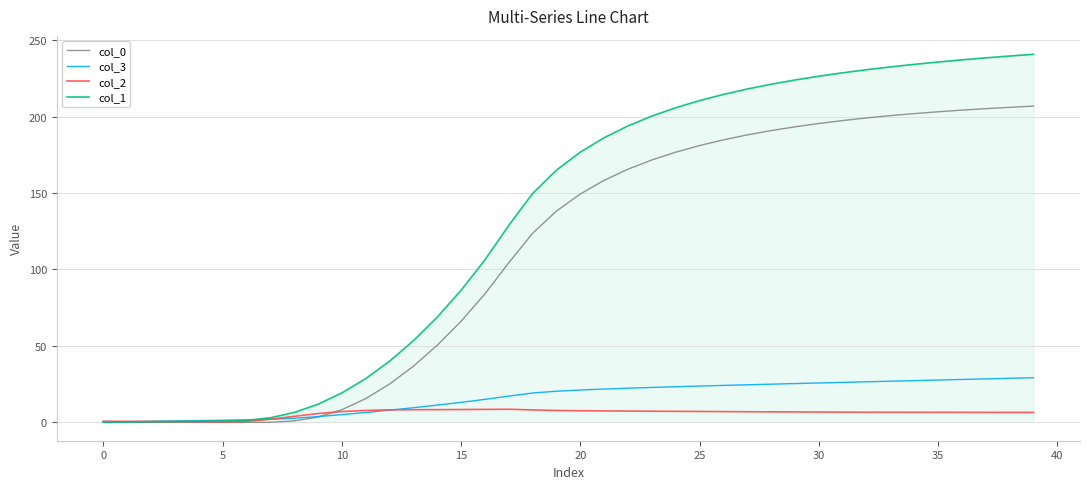

Which series has the largest total across all categories?

col_1